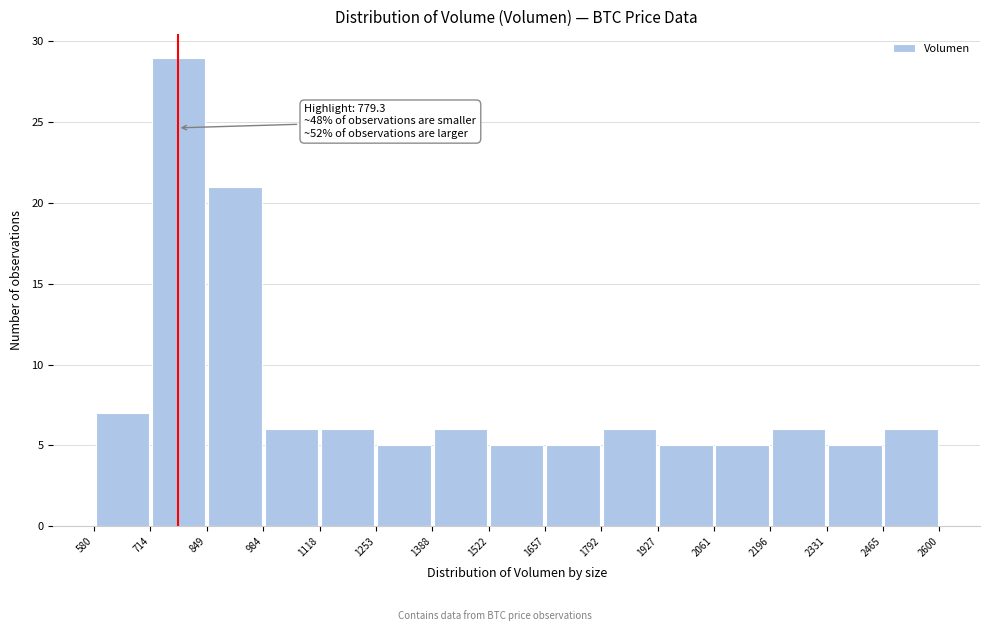

Over which range of the x-axis is the bar tallest?

714 to 849